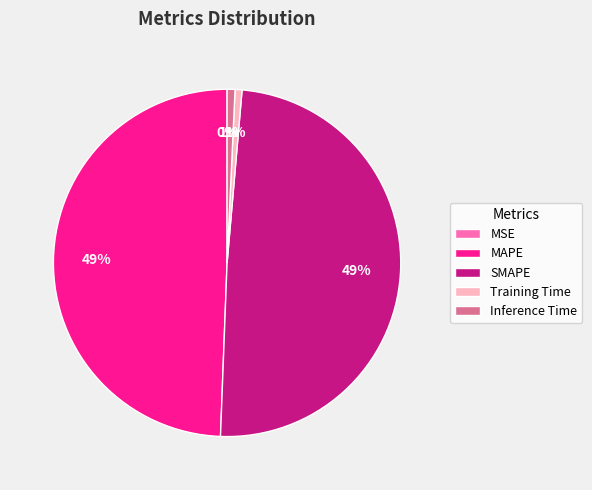

What percentage is the MAPE slice, to the nearest percent?

49%